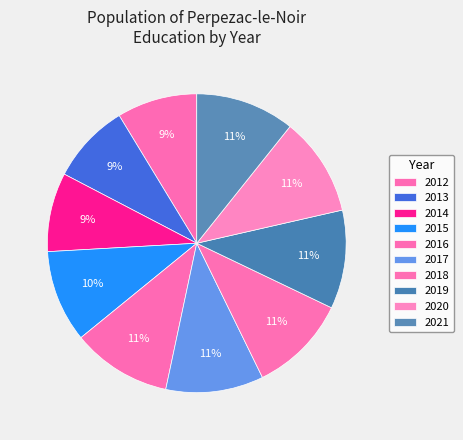

Count the number of slices in the pie.

10